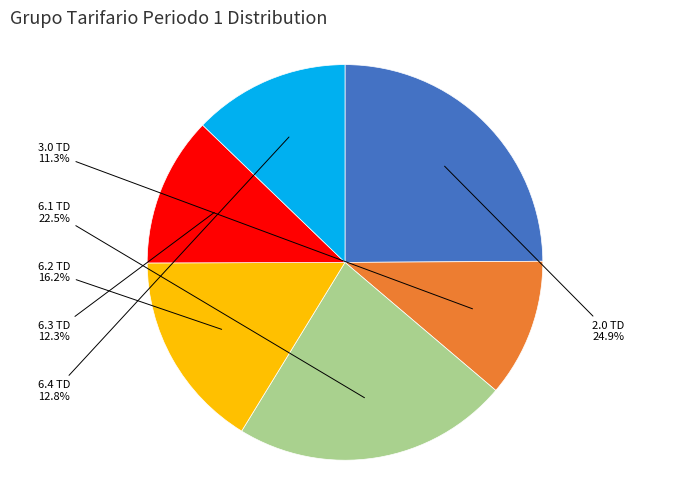

Does any single category account for the majority?

No